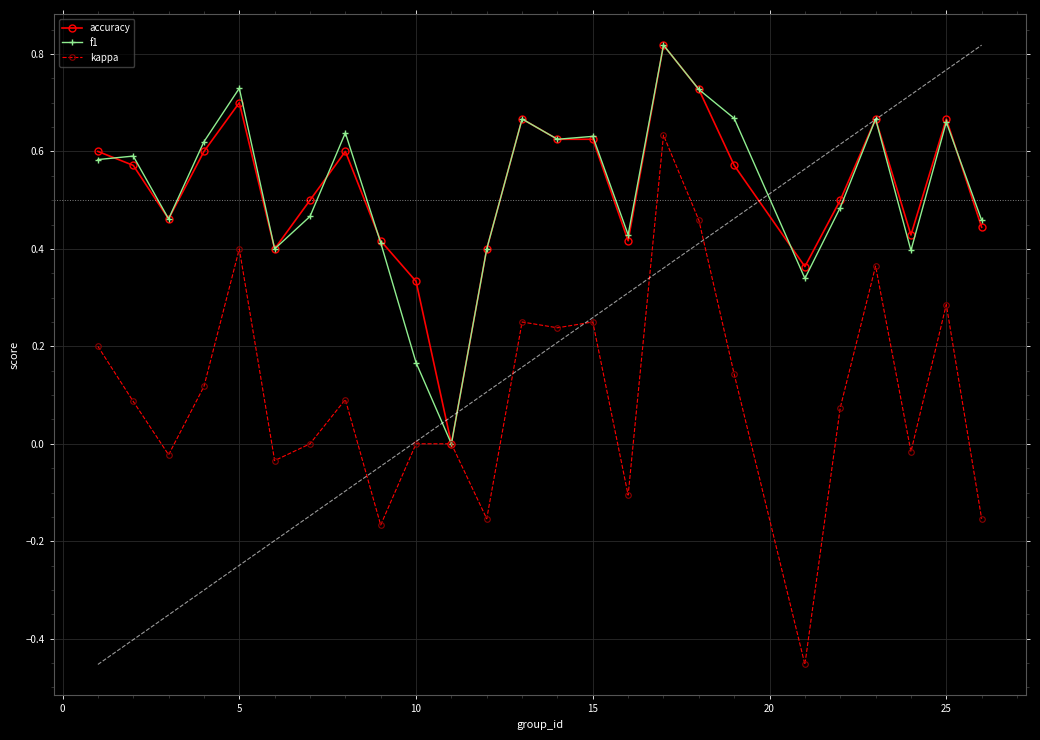

Which series has the largest range (max minus min)?

kappa